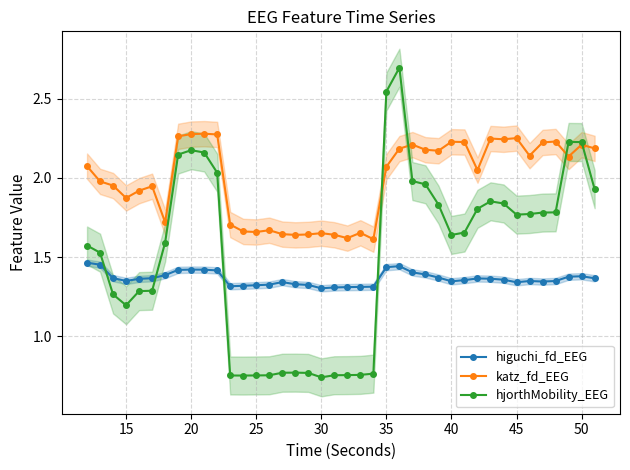

Does the chart display data point markers on the line(s)?

Yes